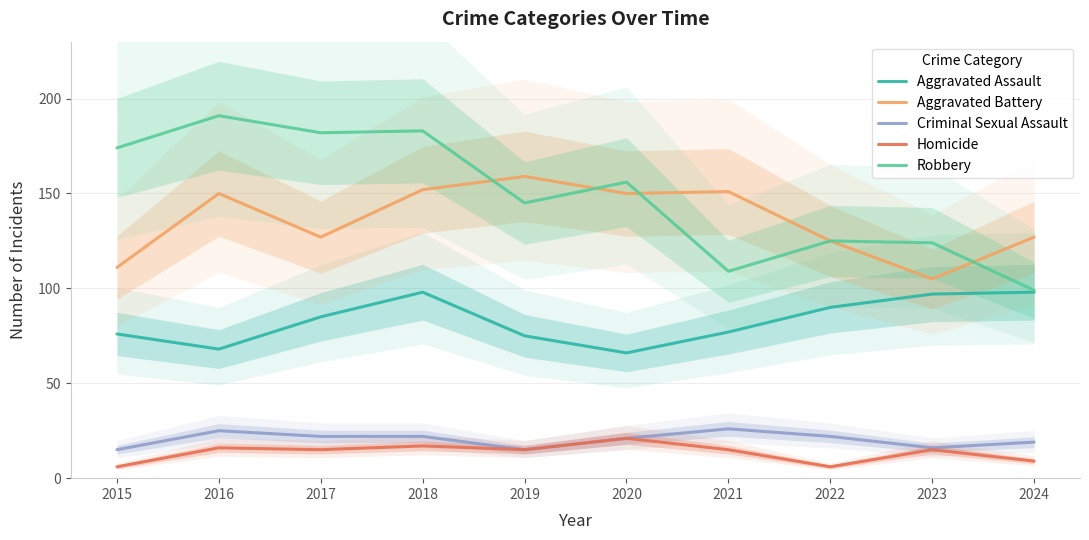

Rank the categories by Aggravated Assault value from highest to lowest.

2018, 2024, 2023, 2022, 2017, 2021, 2015, 2019, 2016, 2020